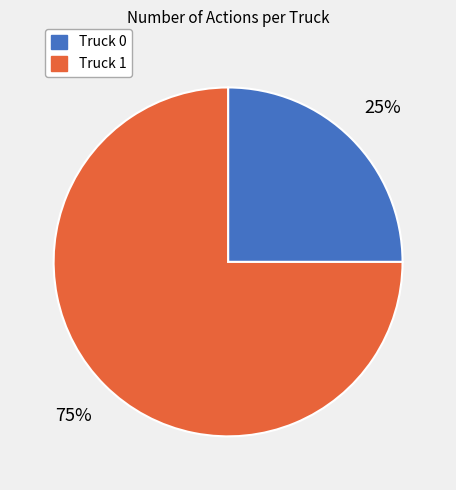

How many slices are in this pie chart?

2